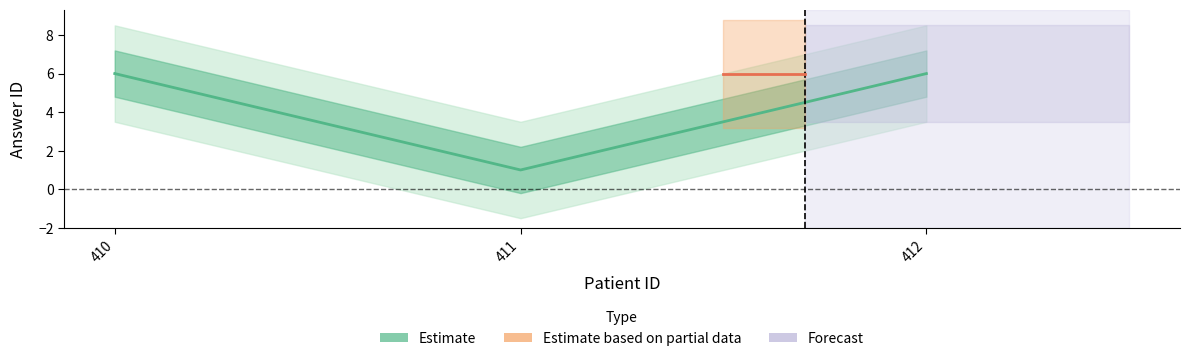

Reading left to right, transcribe all the data shown in this chart.

410=6	411=1	412=6